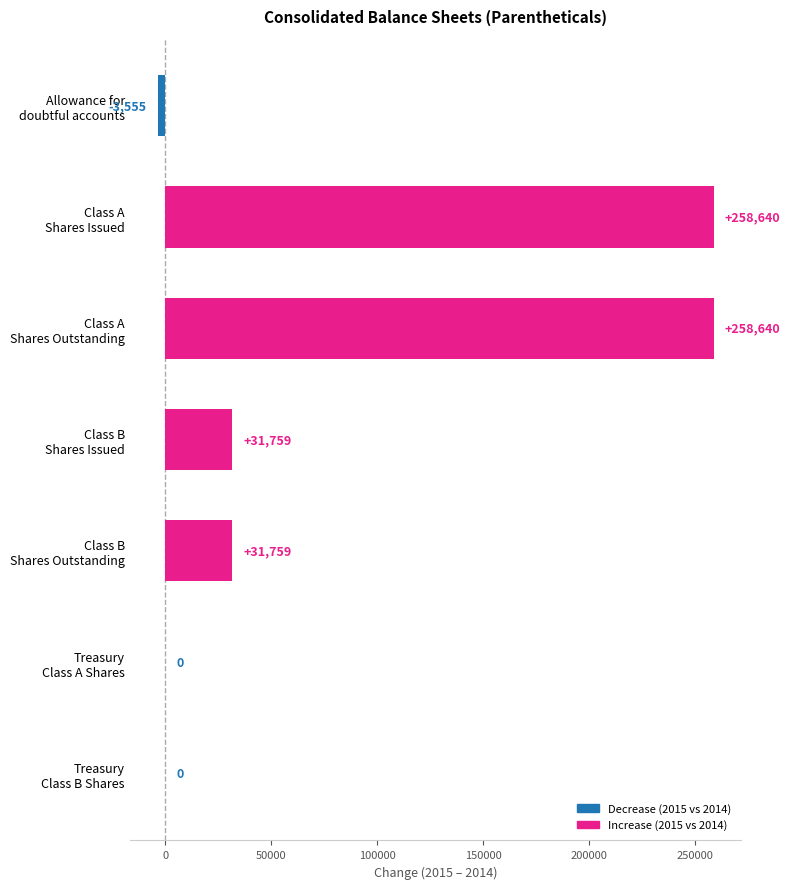

What is the difference between the values at Treasury
Class A Shares and Allowance for
doubtful accounts?

3555